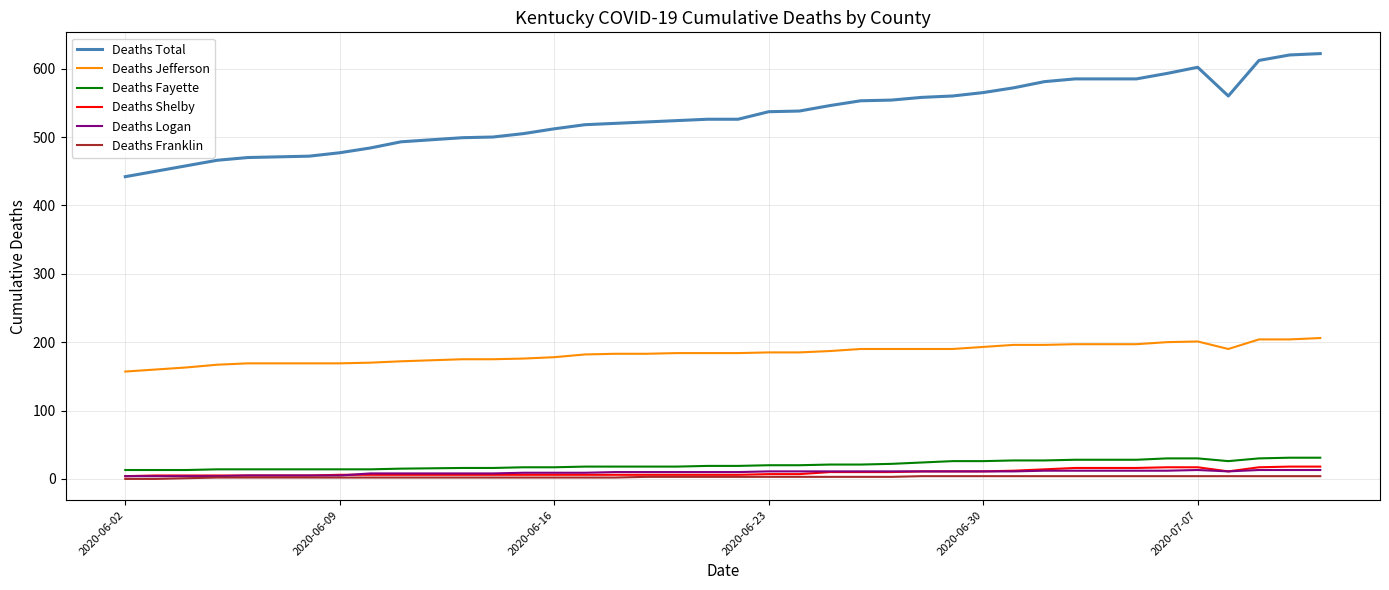

What is the maximum value shown in the chart?

622